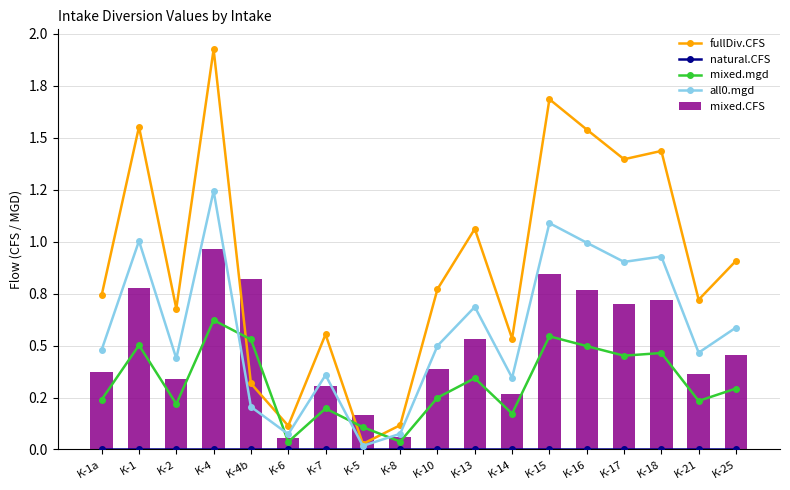

What is the maximum value for all0.mgd?

1.2